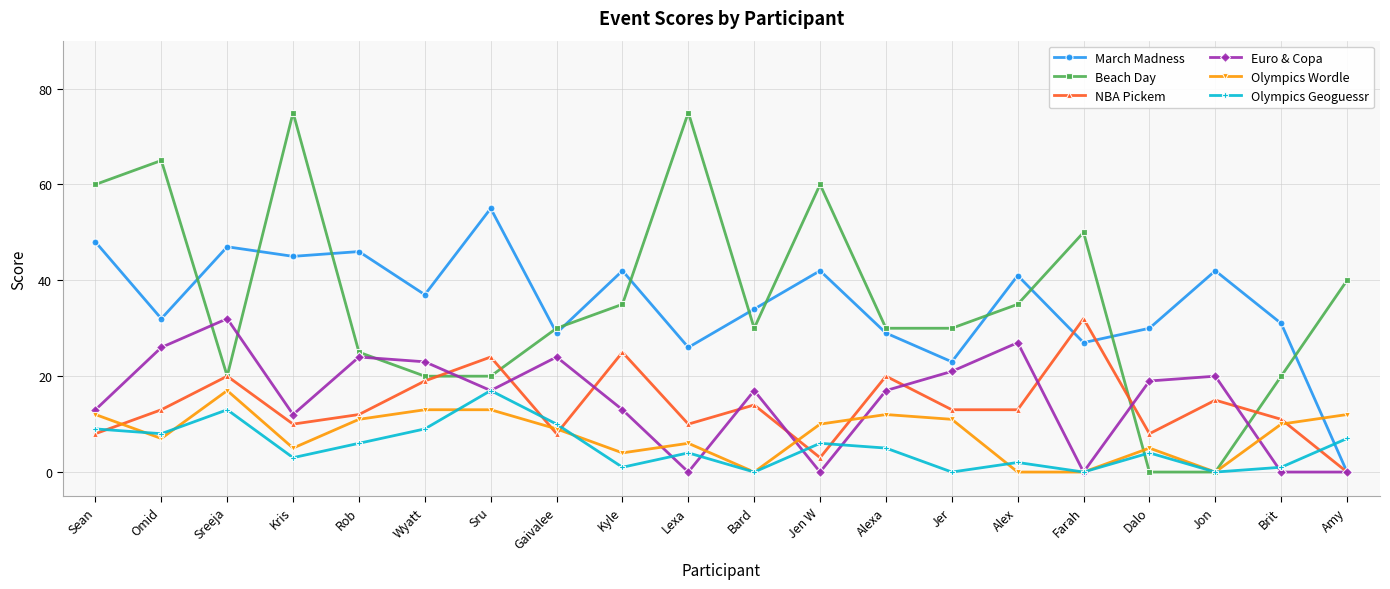

How many lines are shown in the chart?

6